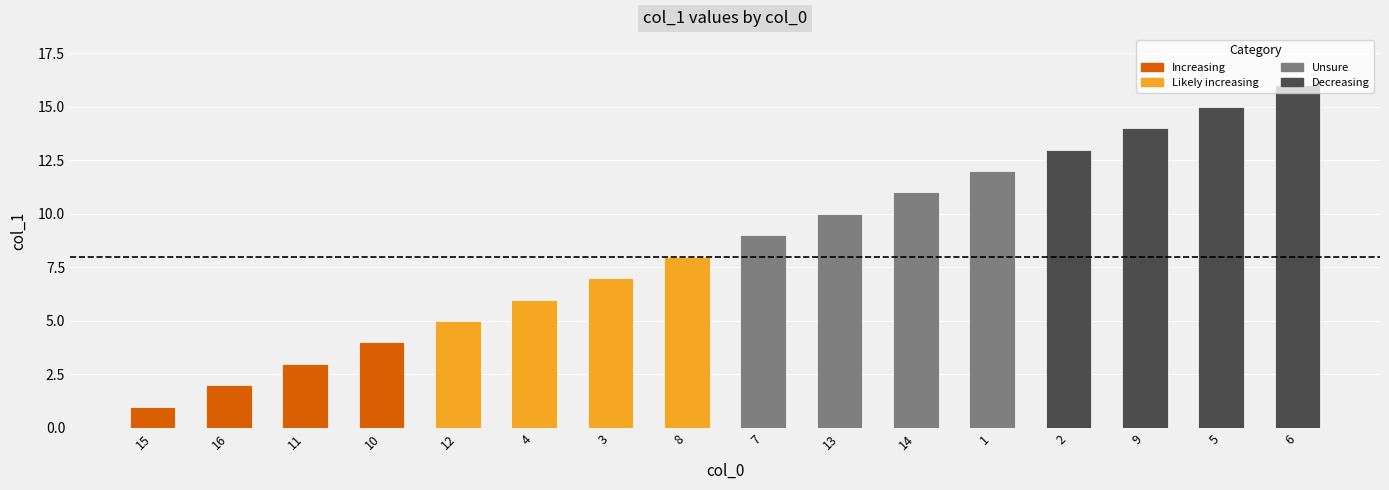

What is the difference between the values at 12 and 11?

2